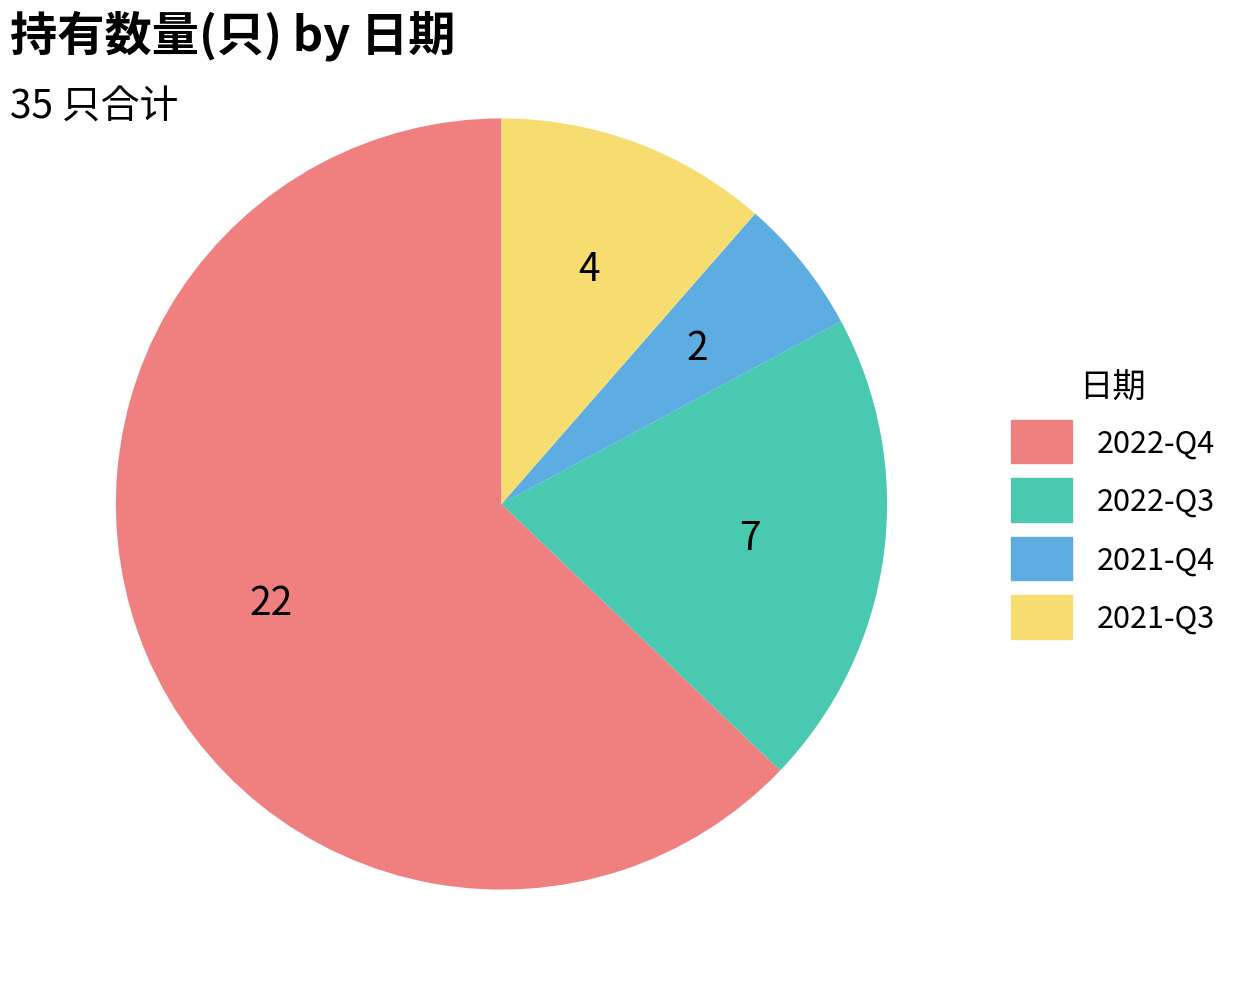

Does any single category account for the majority?

Yes